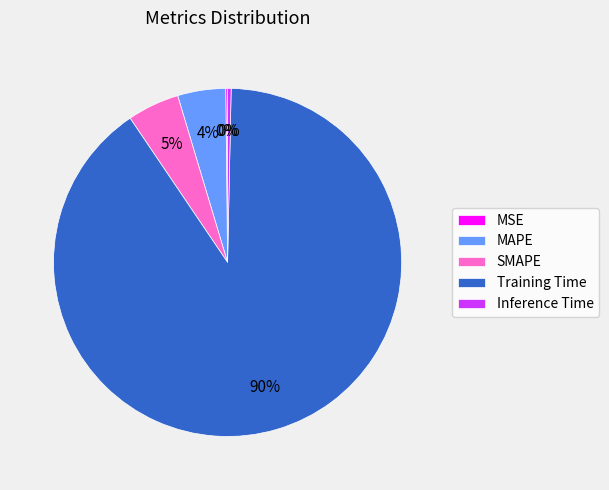

Do Inference Time and MAPE together represent more than half of the pie?

No